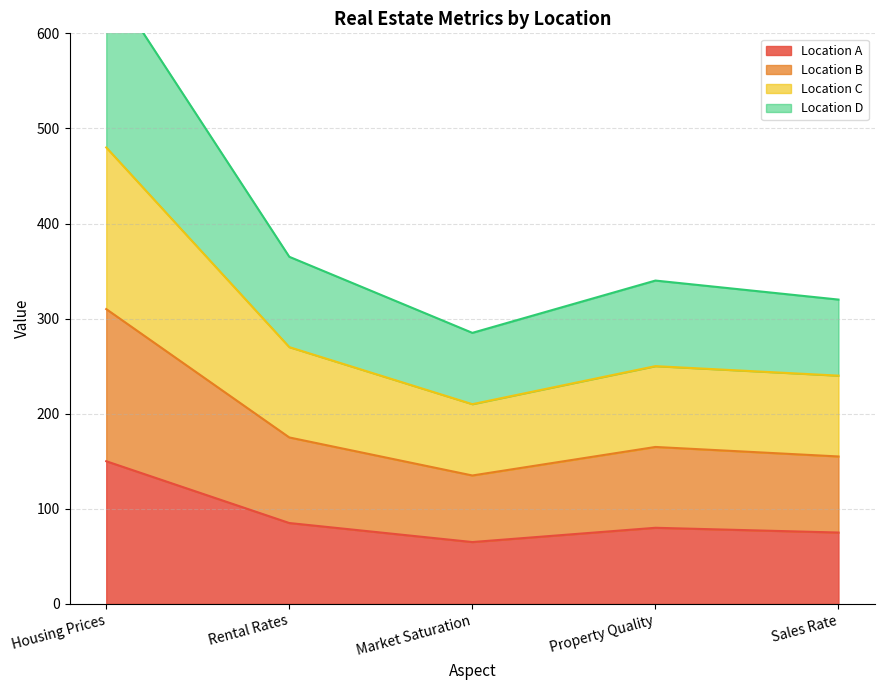

In Location B, how many points are higher than both neighbors (excluding endpoints)?

1